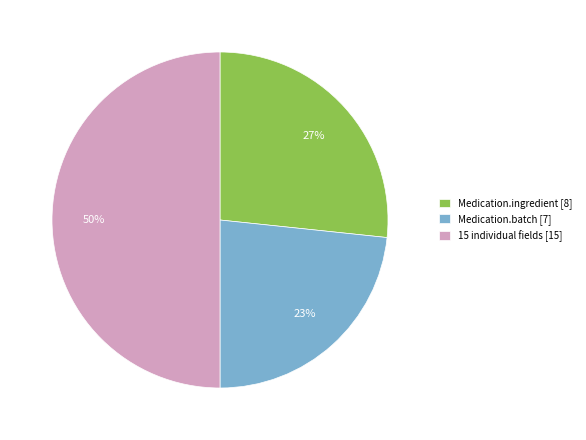

What is the largest slice in the pie chart?

15 individual fields [15]